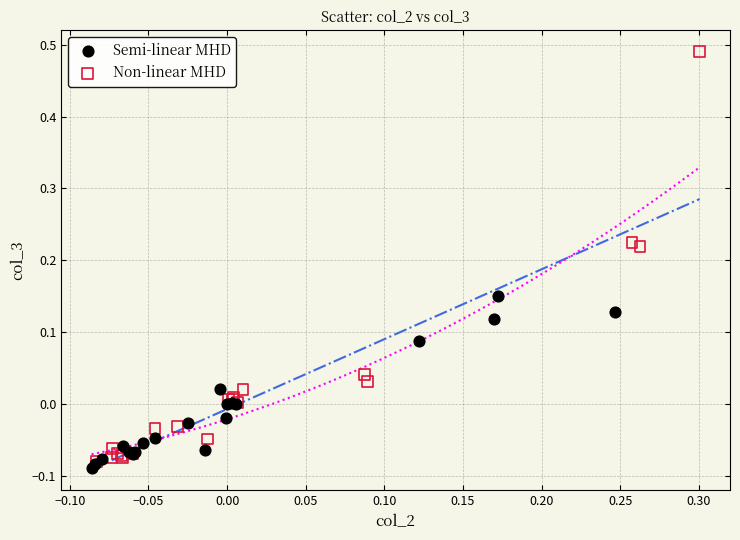

Which series reaches the minimum Y coordinate?

Semi-linear MHD